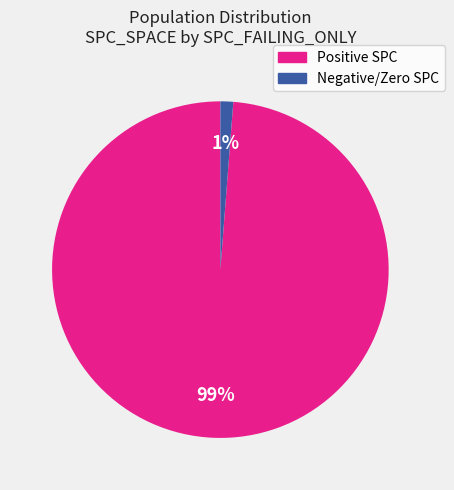

Does any single category account for the majority?

Yes